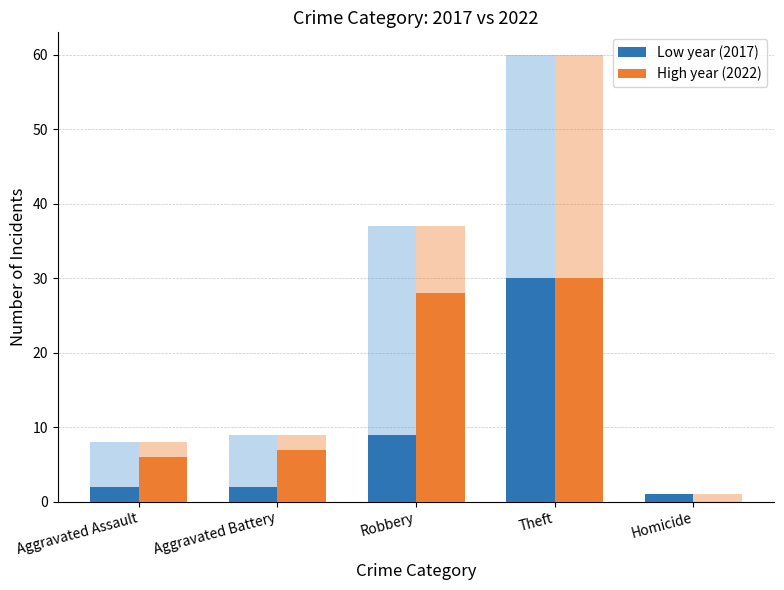

Reading right to left, what are all the values shown in this chart?

Low year (2017): 1	30	9	2	2
High year (2022): 0	30	28	7	6